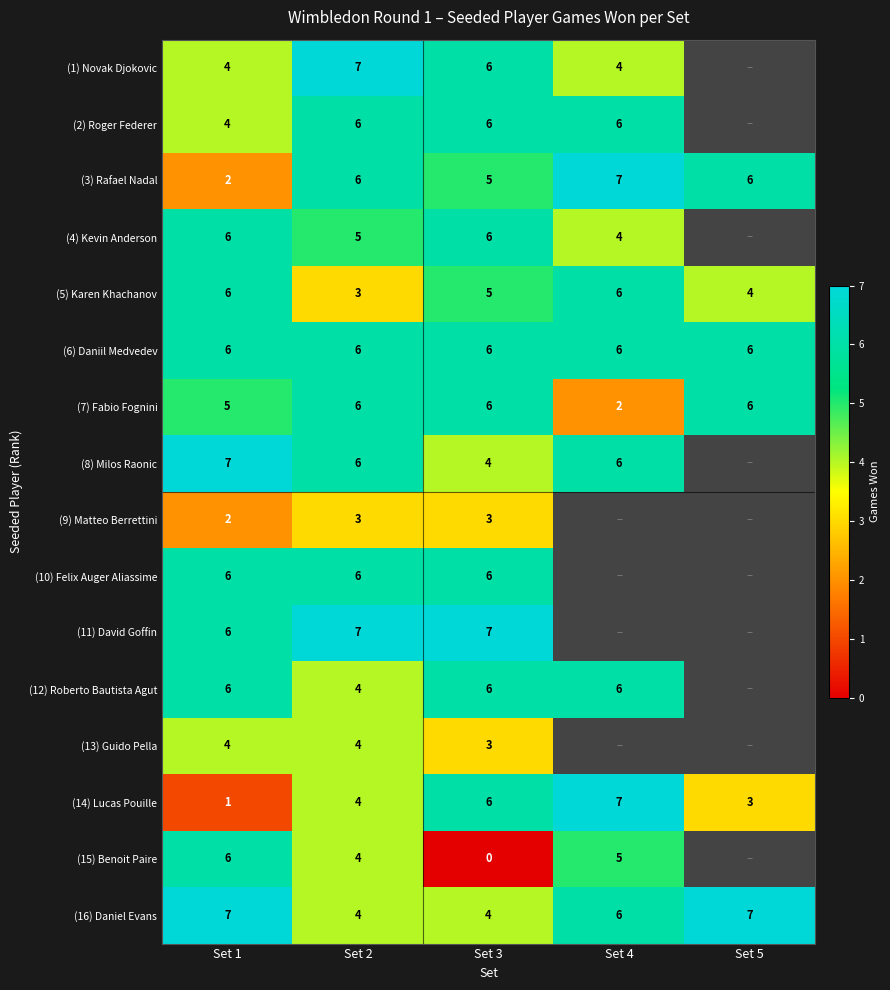

At how many categories does at least one series exceed 3?

5